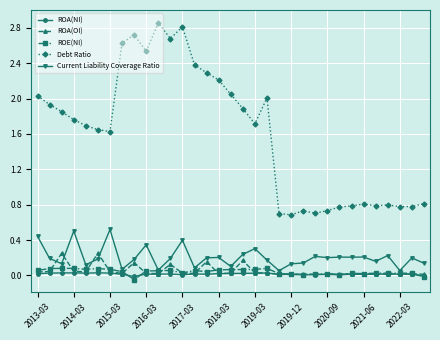

Which series has the largest total across all categories?

Debt Ratio